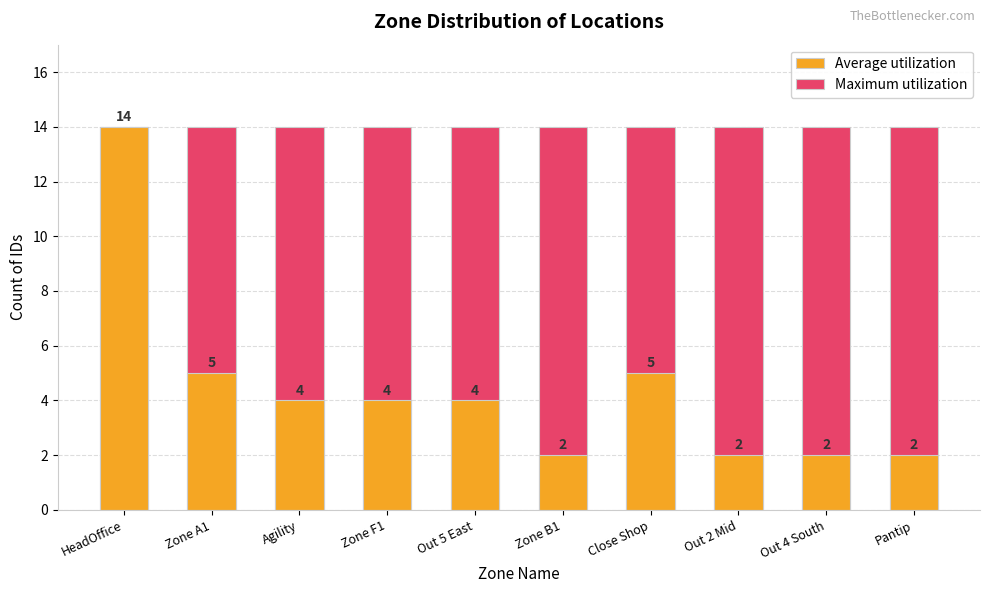

At how many categories does at least one series exceed 9?

10